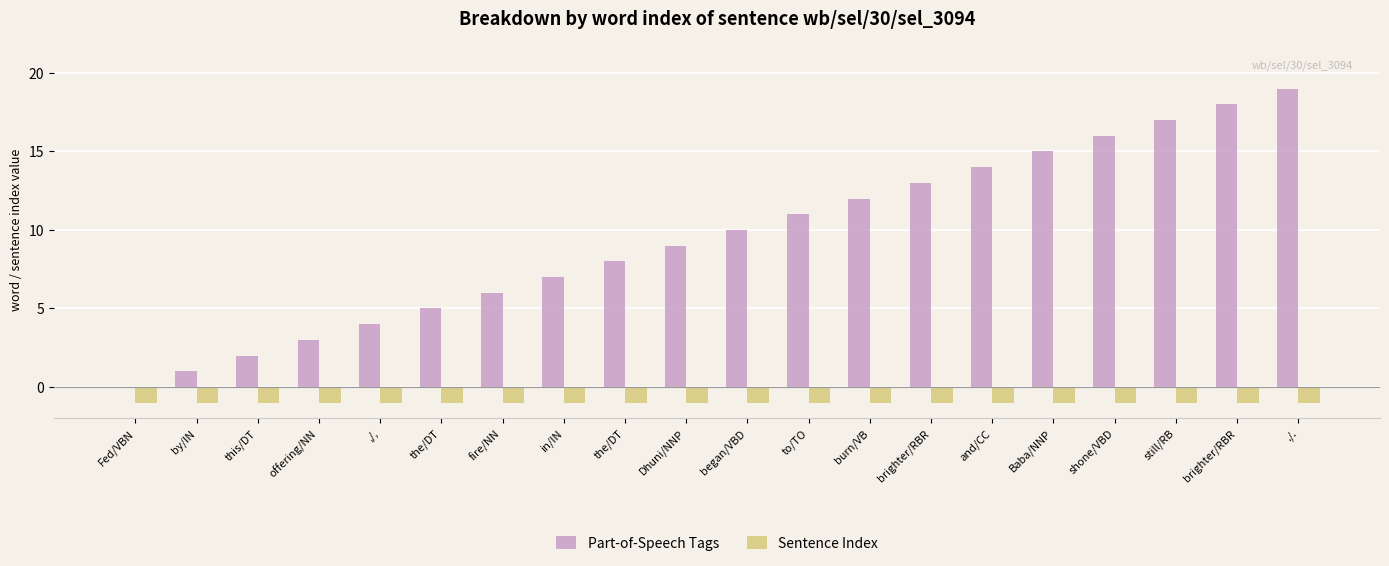

What are all the series names shown in the legend?

Part-of-Speech Tags, Sentence Index